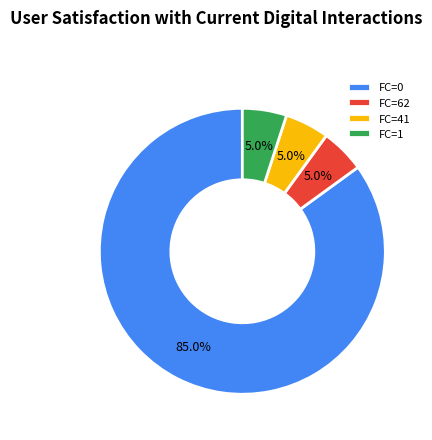

To the nearest percent, what is the difference between the FC=0 and FC=62 slice percentages?

80%